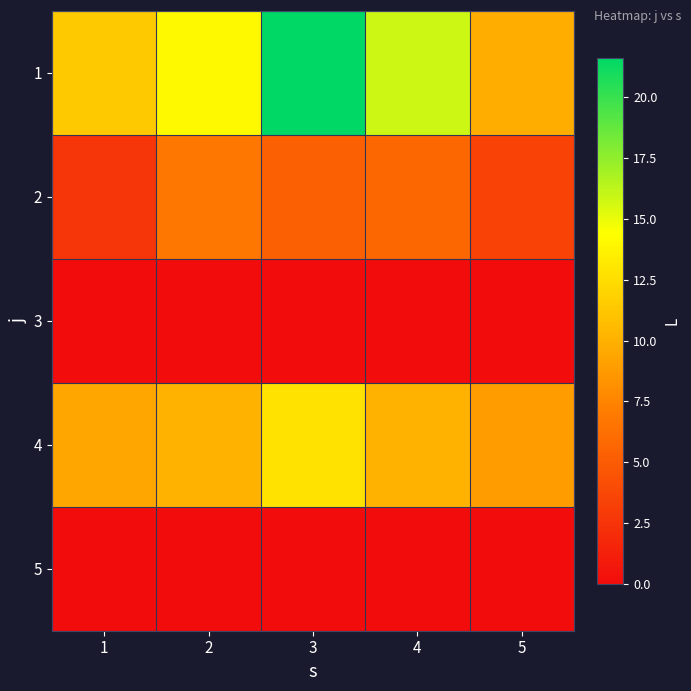

At which category is the sum across all series the highest?

3